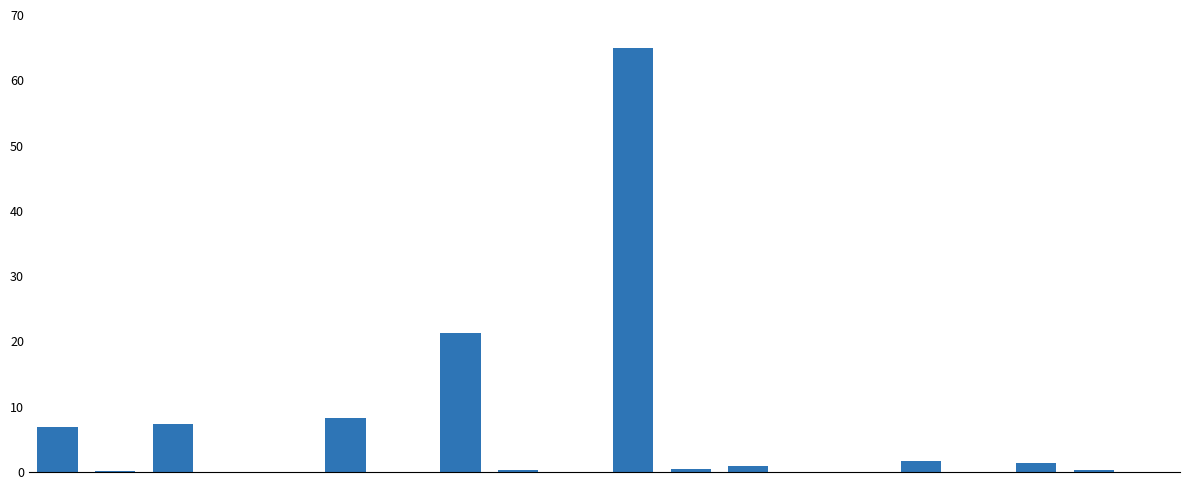

What is the sum of all values?

113.9